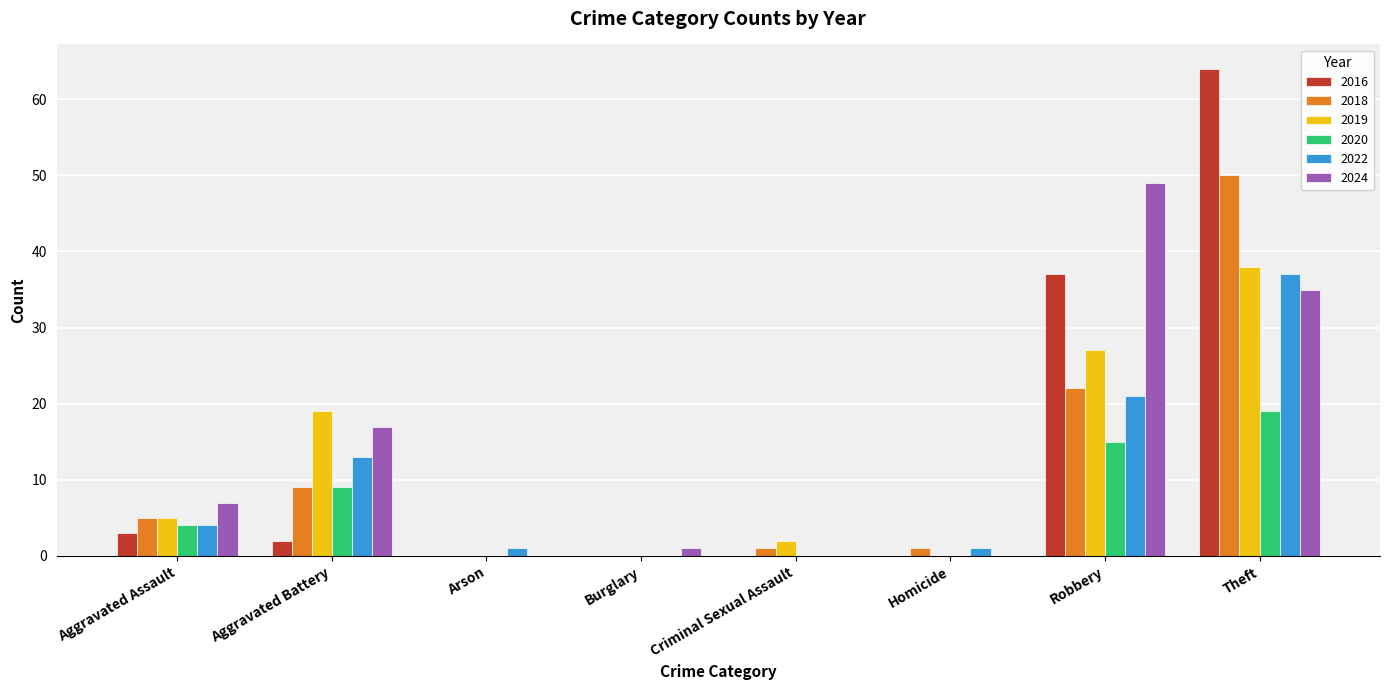

What is the average value of the 2022 series?

10